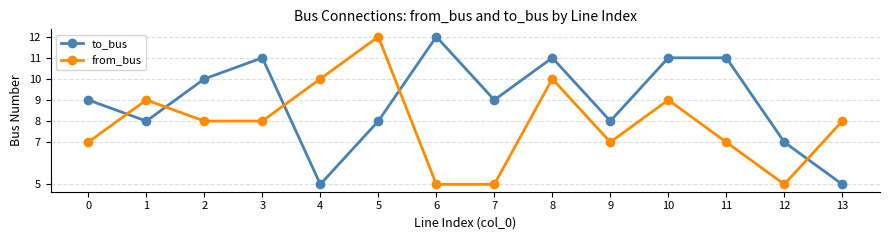

Where is the first local minimum for to_bus?

1